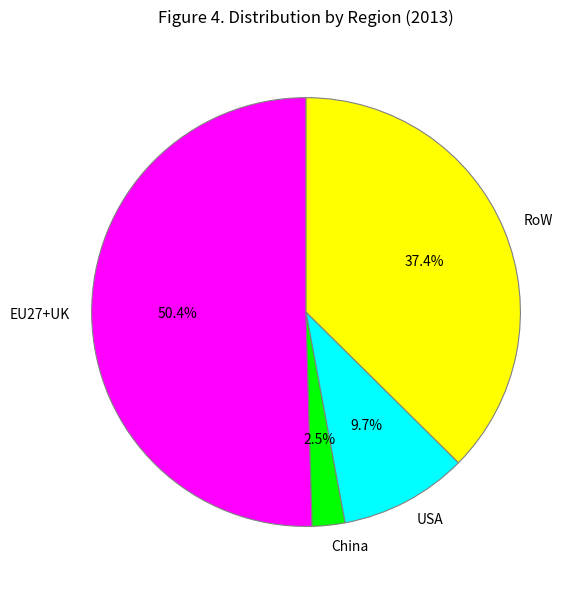

True or false: RoW accounts for 37% of the total.

True